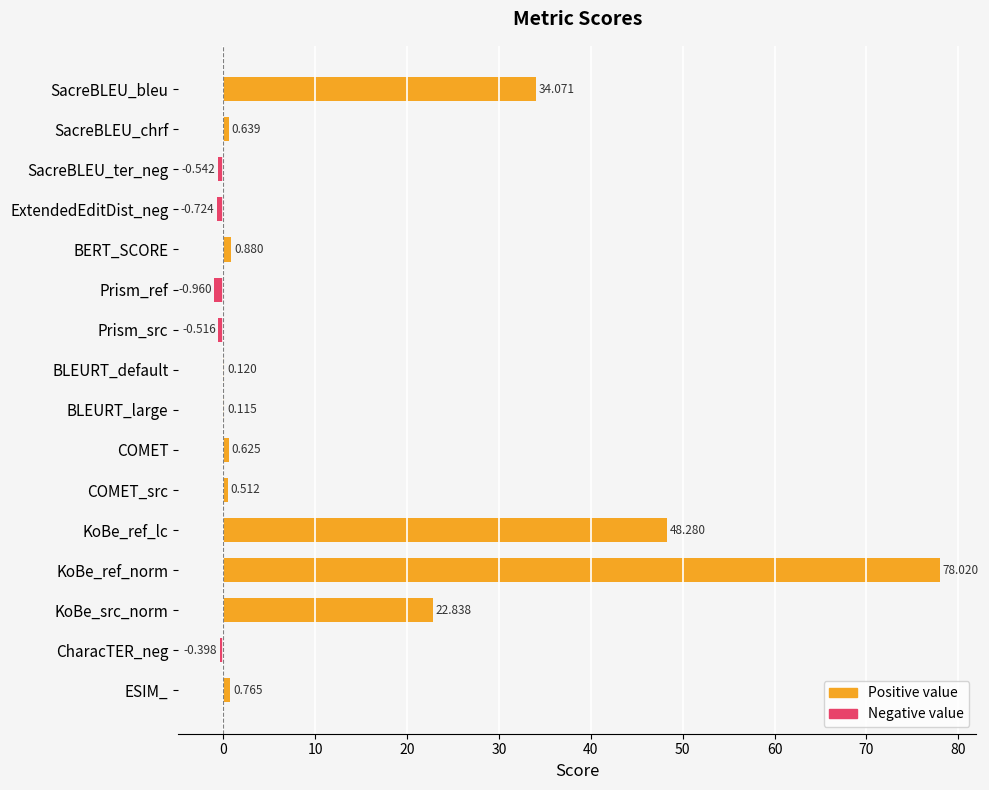

Between BLEURT_large and KoBe_ref_norm, which is larger?

KoBe_ref_norm